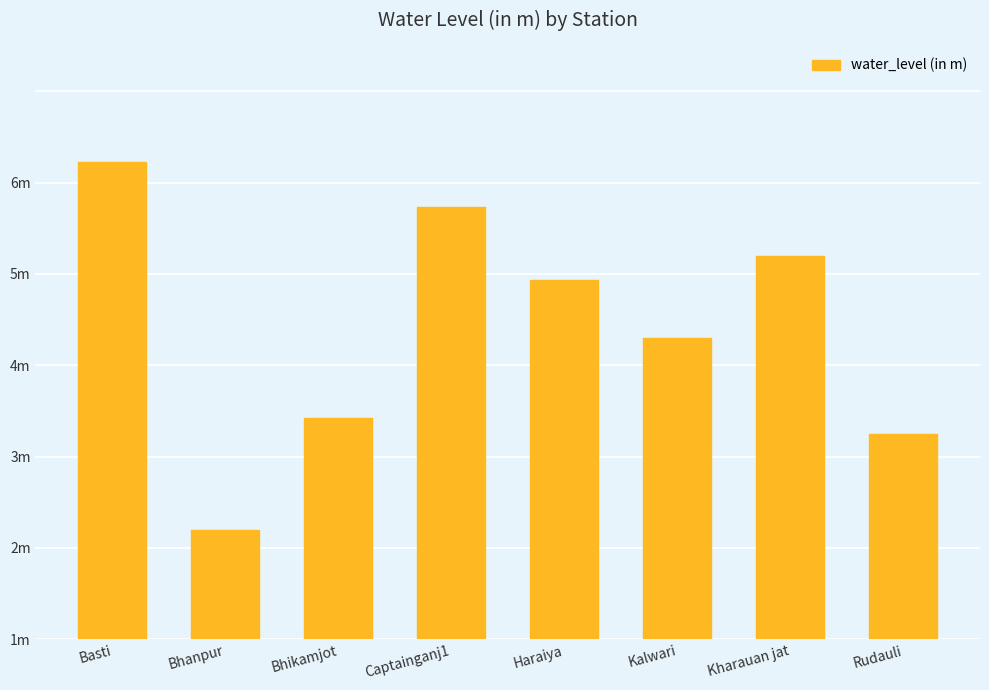

Does the chart contain any negative values?

No